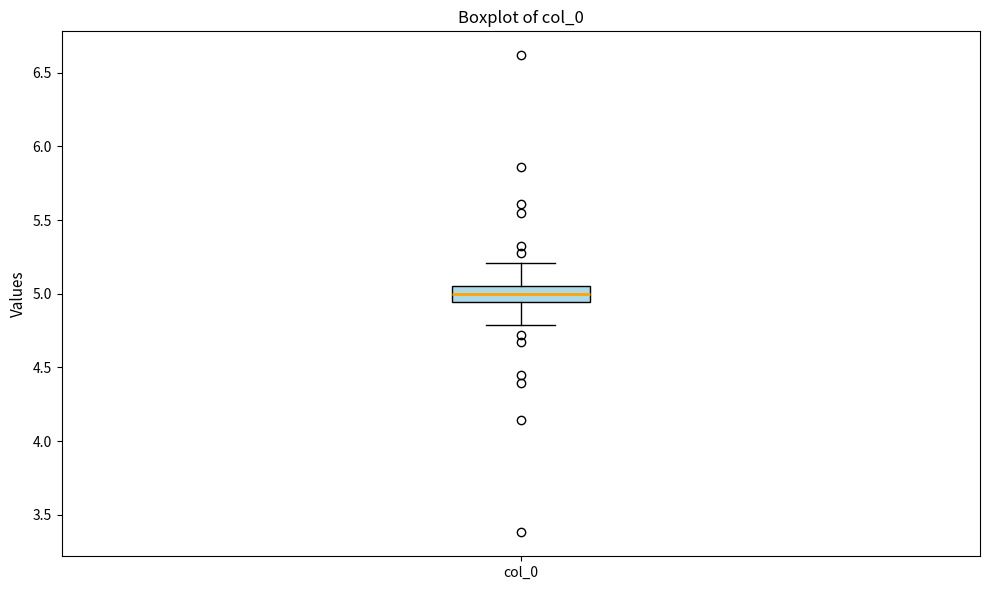

Where does the lower whisker of the box for col_0 end on the y-axis? The values are not printed on the chart, so give them approximately, as read against the axis.

4.80